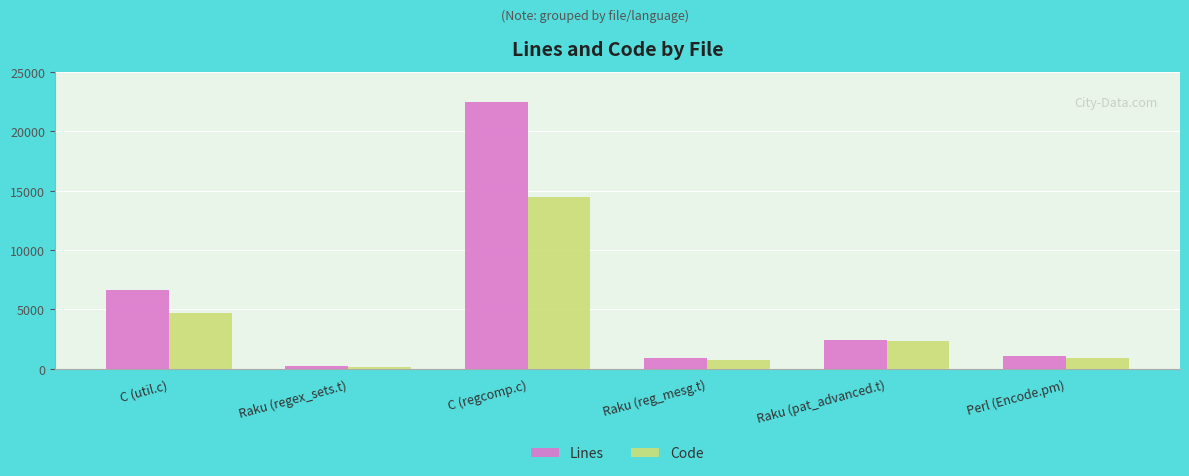

What are all the series names shown in the legend?

Lines, Code